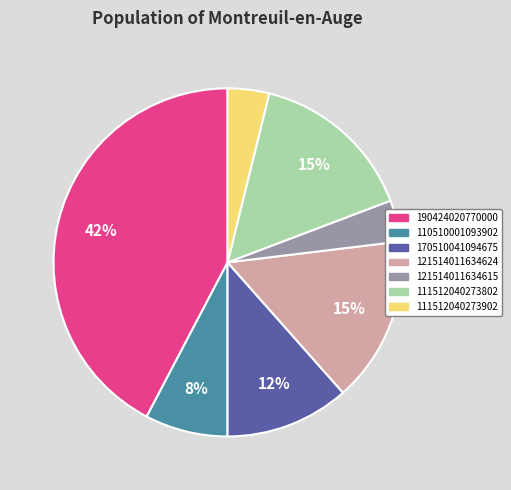

Is the sum of 170510041094675 and 190424020770000 greater than half?

Yes